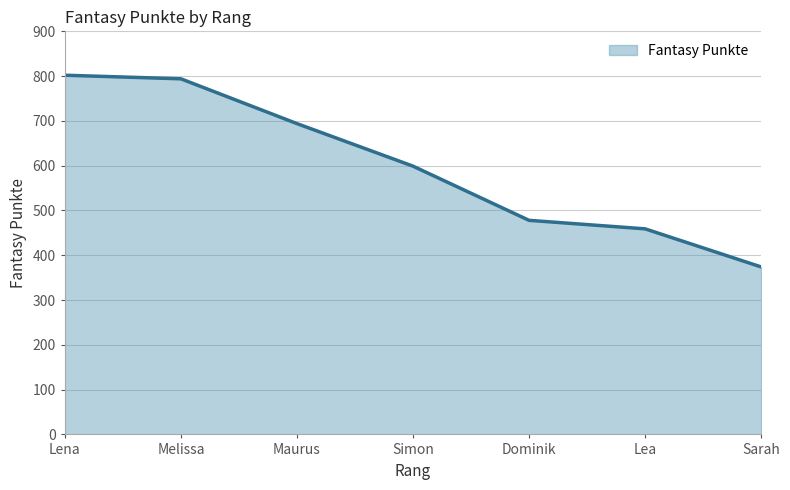

How many values are below 599?

3